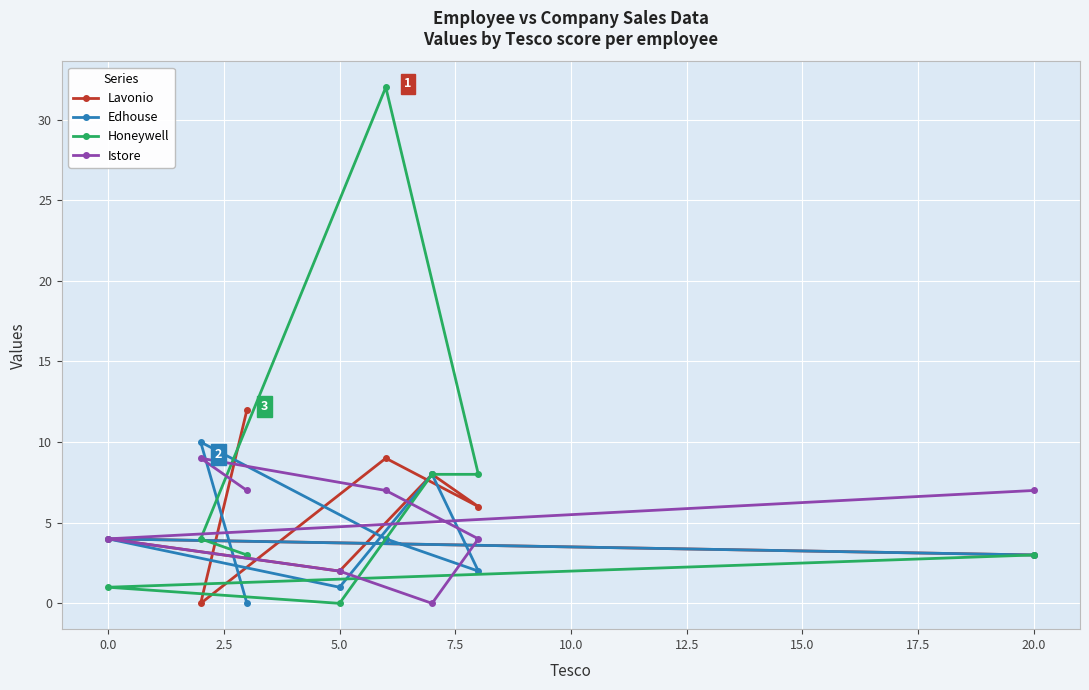

True or false: Istore has more than 0 points higher than both neighbors.

True